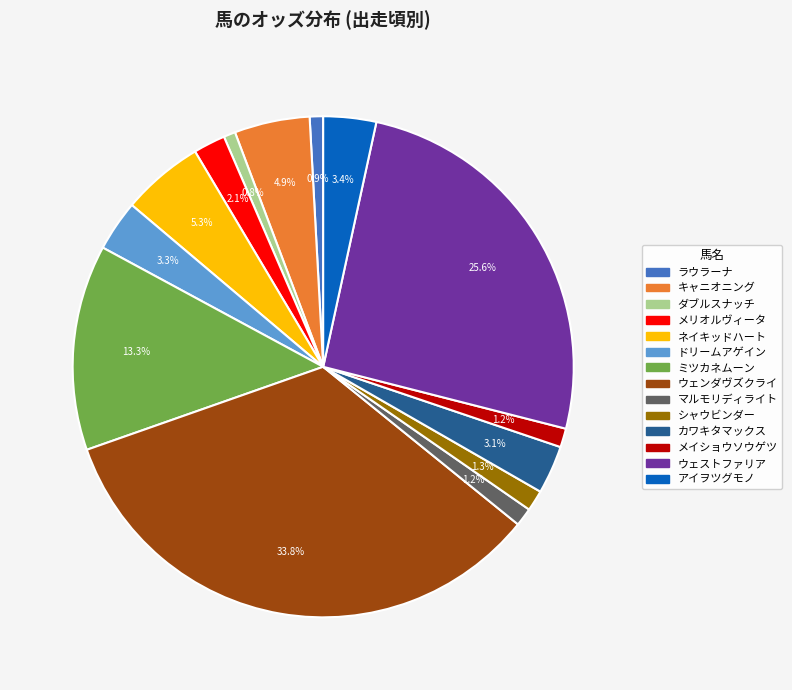

Which slice is the largest?

ウェンダヴズクライ